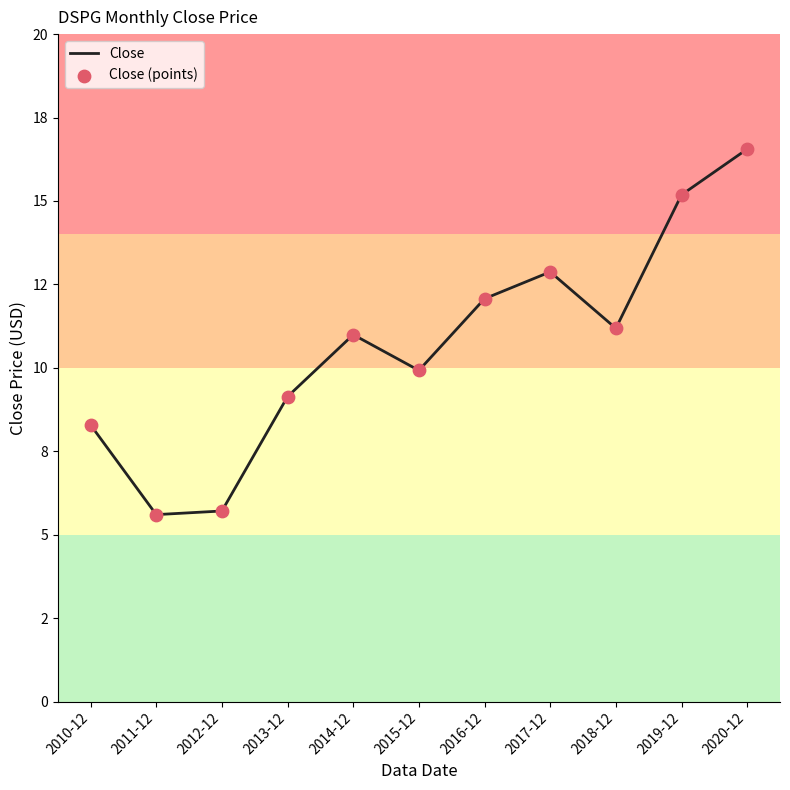

Is this an area chart (filled region under the line)?

No